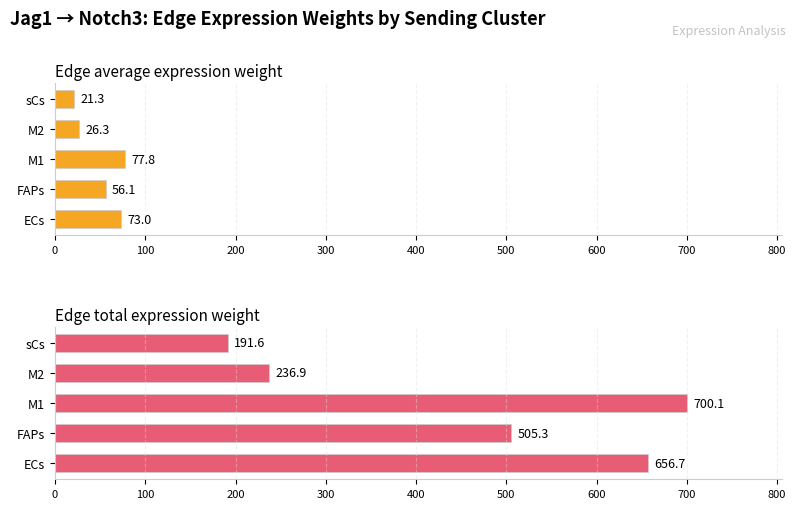

What is the difference between the maximum and minimum values in the Edge total expression weight series?

508.5